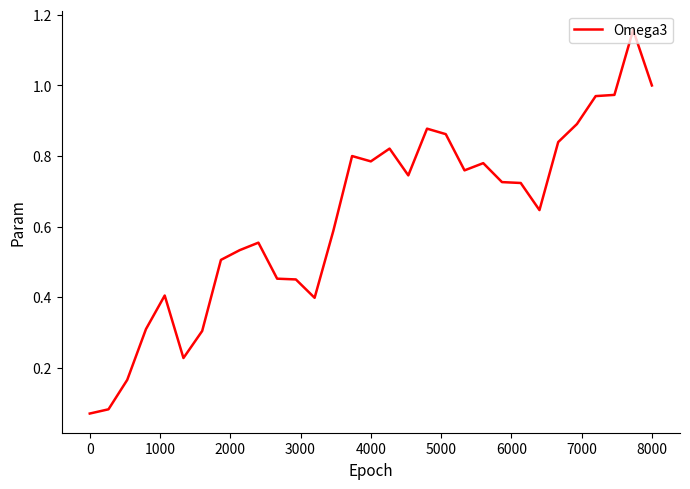

What is the difference between the maximum and minimum values?

1.1